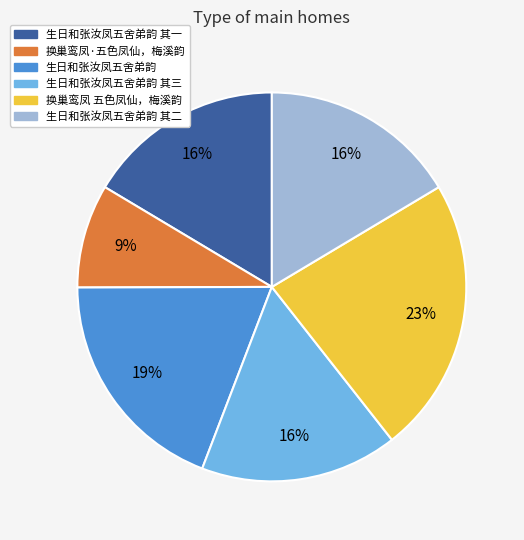

Does 生日和张汝凤五舍弟韵 其三 account for over 50% of the chart?

No